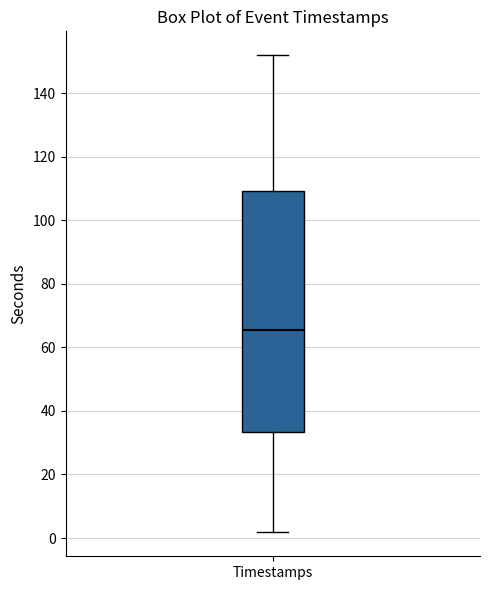

Transcribe this box plot: give where the median line is, the range the box spans, and where the two whiskers end, as read against the y-axis. The values are not printed on the chart, so give them approximately, as read against the axis.

median 66, box 34 to 110, whiskers 2 to 152